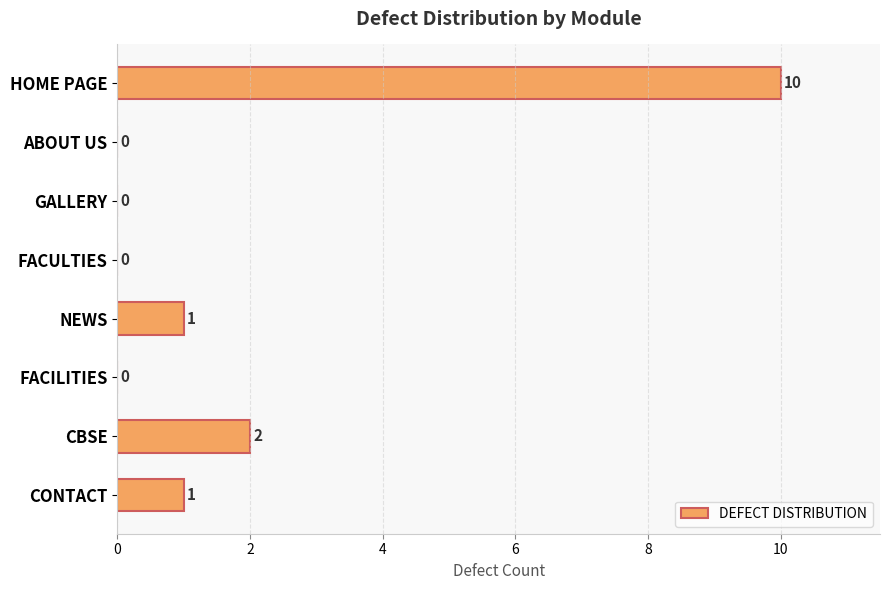

What is the ratio of the value at HOME PAGE to the value at NEWS?

10.0